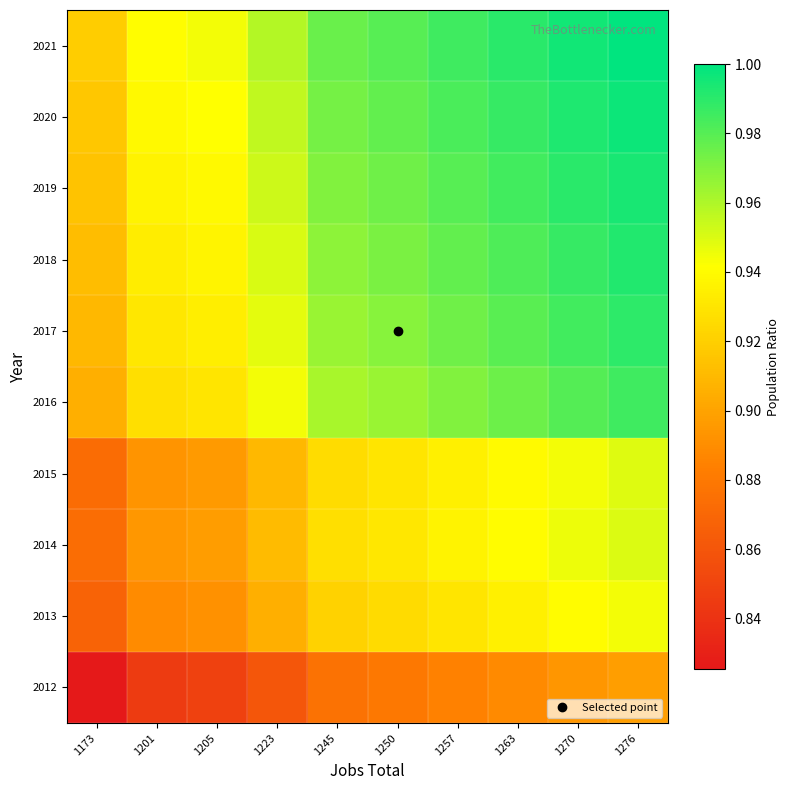

What is the spread (max minus min) of values at 1201?

0.1